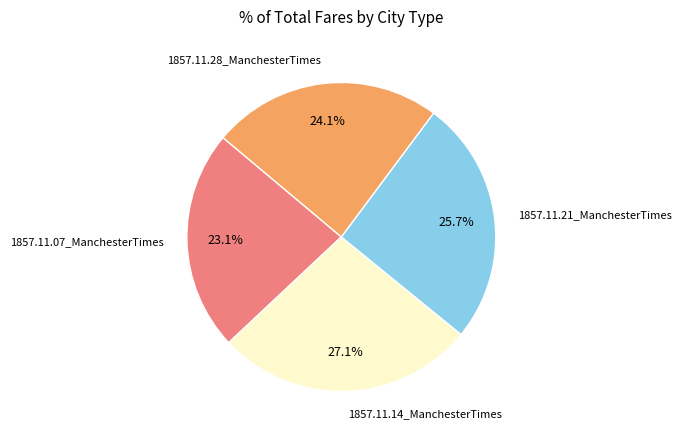

What is the smallest slice in the pie chart?

1857.11.07_ManchesterTimes